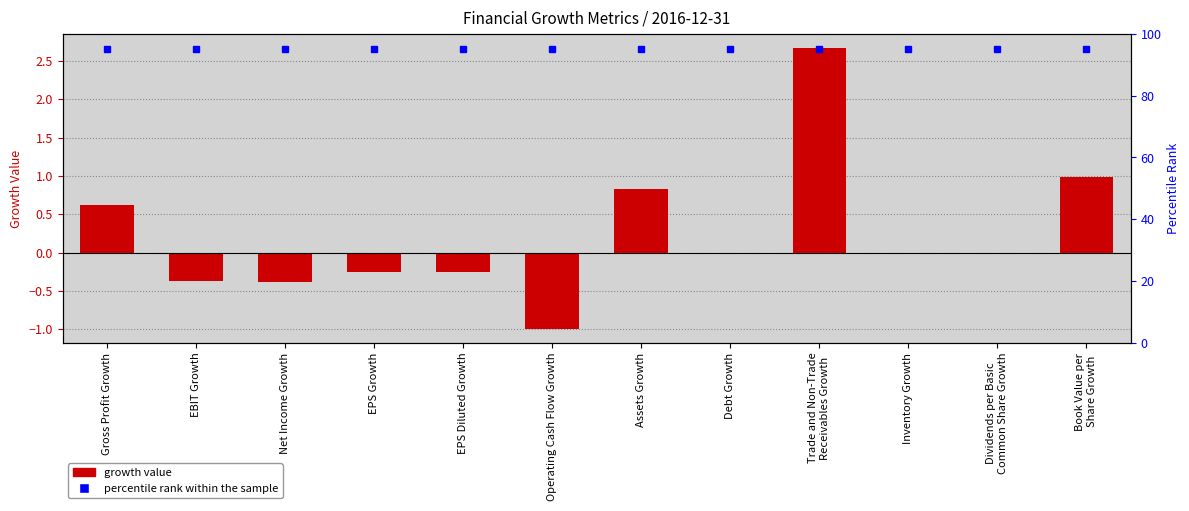

What is the average value?

0.2